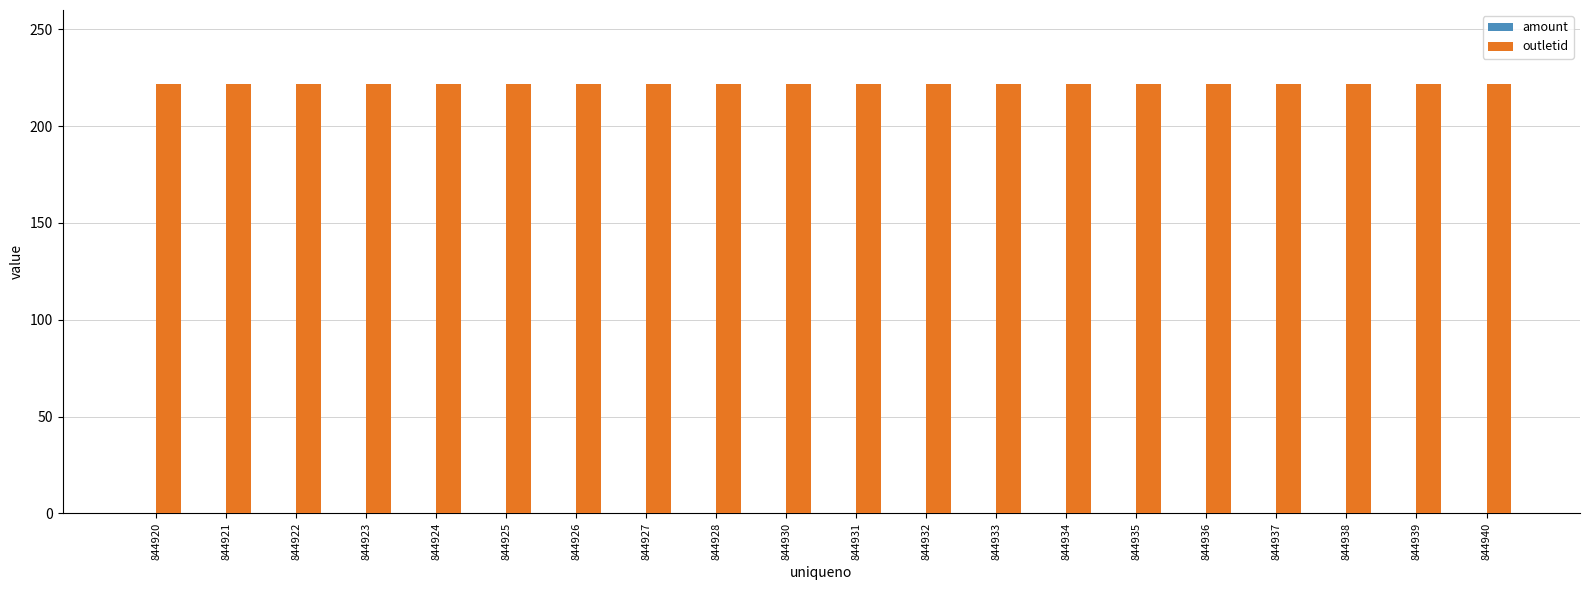

Which series has the largest total across all categories?

outletid